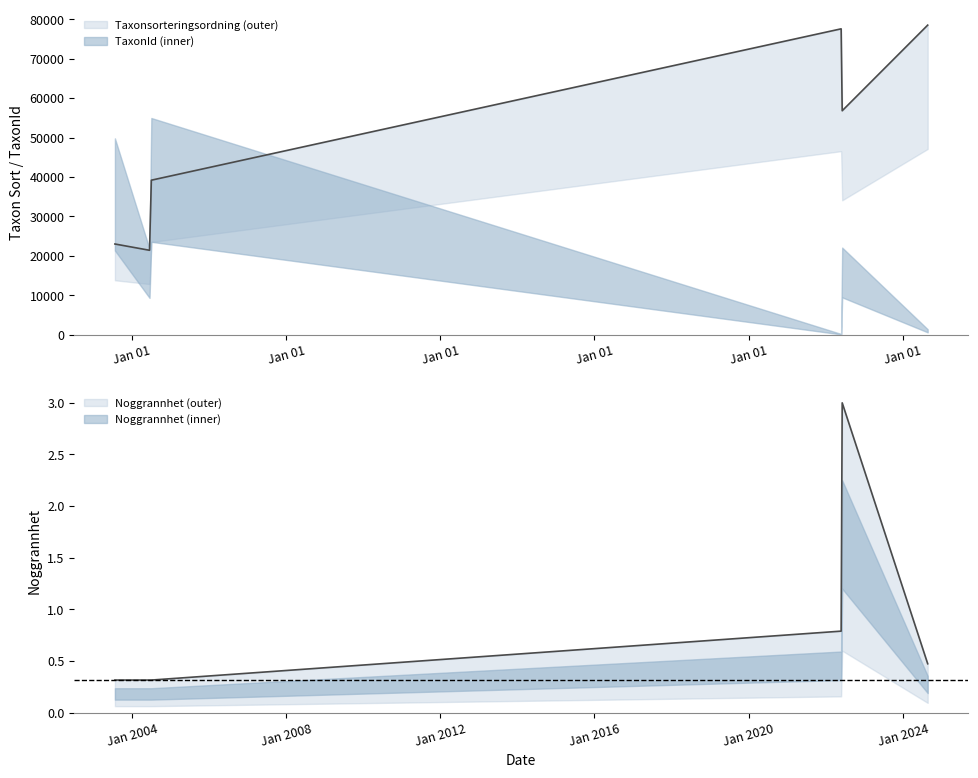

What is the difference between the maximum and minimum values in the Taxonsorteringsordning series?

57116.0